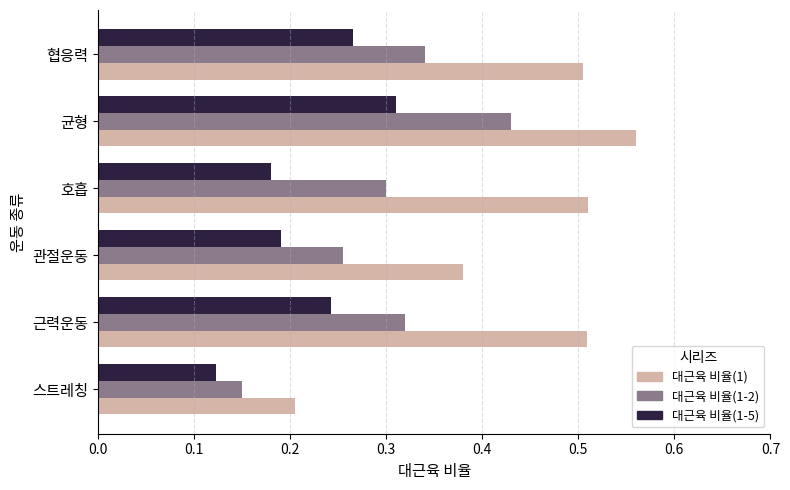

Rank the series by their average value, from lowest to highest.

대근육 비율(1-5), 대근육 비율(1-2), 대근육 비율(1)